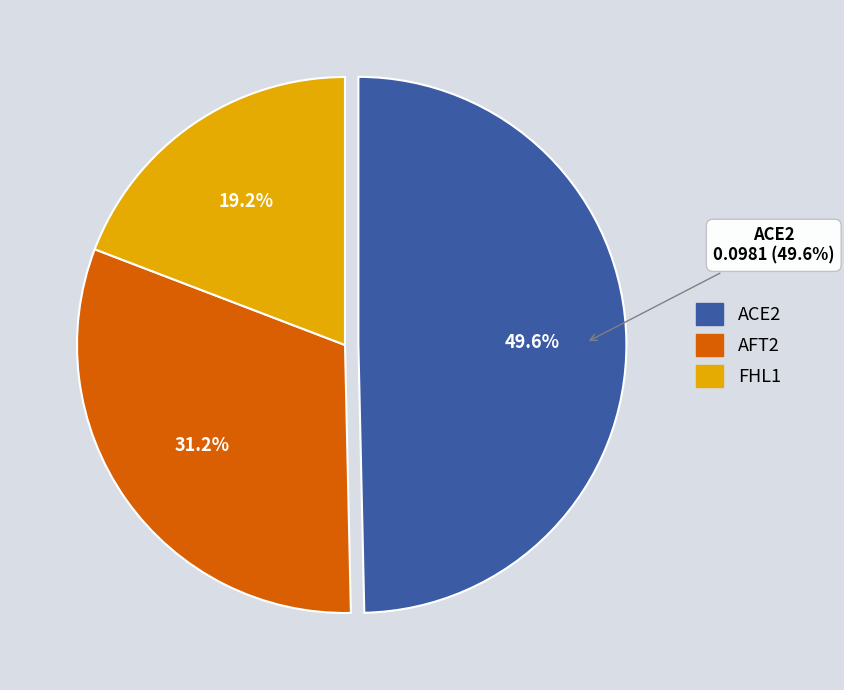

Is there a majority slice in this chart?

No